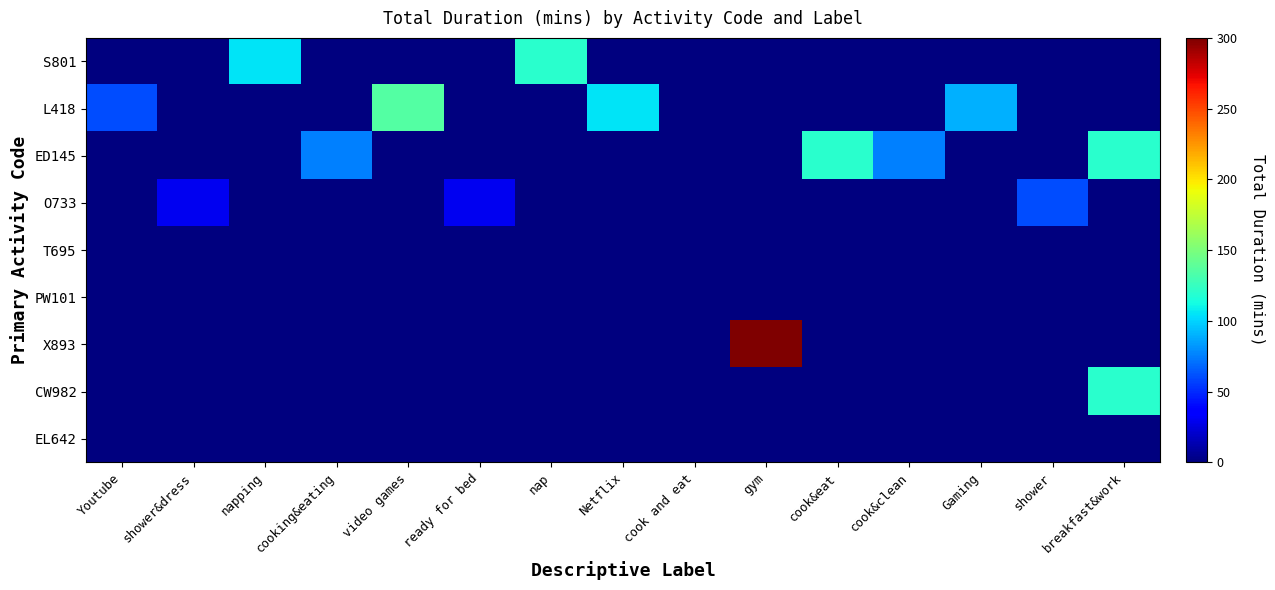

Reading left to right, transcribe all the data shown in this chart.

S801: Youtube=0	shower&dress=0	napping=105	cooking&eating=0	video games=0	ready for bed=0	nap=120	Netflix=0	cook and eat=0	gym=0	cook&eat=0	cook&clean=0	Gaming=0	shower=0	breakfast&work=0
L418: Youtube=60	shower&dress=0	napping=0	cooking&eating=0	video games=135	ready for bed=0	nap=0	Netflix=105	cook and eat=0	gym=0	cook&eat=0	cook&clean=0	Gaming=90	shower=0	breakfast&work=0
ED145: Youtube=0	shower&dress=0	napping=0	cooking&eating=75	video games=0	ready for bed=0	nap=0	Netflix=0	cook and eat=0	gym=0	cook&eat=120	cook&clean=75	Gaming=0	shower=0	breakfast&work=120
O733: Youtube=0	shower&dress=30	napping=0	cooking&eating=0	video games=0	ready for bed=30	nap=0	Netflix=0	cook and eat=0	gym=0	cook&eat=0	cook&clean=0	Gaming=0	shower=60	breakfast&work=0
T695: Youtube=0	shower&dress=0	napping=0	cooking&eating=0	video games=0	ready for bed=0	nap=0	Netflix=0	cook and eat=0	gym=0	cook&eat=0	cook&clean=0	Gaming=0	shower=0	breakfast&work=0
PW101: Youtube=0	shower&dress=0	napping=0	cooking&eating=0	video games=0	ready for bed=0	nap=0	Netflix=0	cook and eat=0	gym=0	cook&eat=0	cook&clean=0	Gaming=0	shower=0	breakfast&work=0
X893: Youtube=0	shower&dress=0	napping=0	cooking&eating=0	video games=0	ready for bed=0	nap=0	Netflix=0	cook and eat=0	gym=300	cook&eat=0	cook&clean=0	Gaming=0	shower=0	breakfast&work=0
CW982: Youtube=0	shower&dress=0	napping=0	cooking&eating=0	video games=0	ready for bed=0	nap=0	Netflix=0	cook and eat=0	gym=0	cook&eat=0	cook&clean=0	Gaming=0	shower=0	breakfast&work=120
EL642: Youtube=0	shower&dress=0	napping=0	cooking&eating=0	video games=0	ready for bed=0	nap=0	Netflix=0	cook and eat=0	gym=0	cook&eat=0	cook&clean=0	Gaming=0	shower=0	breakfast&work=0